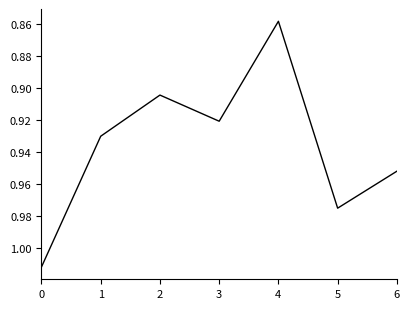

Which label corresponds to the smallest value in the chart?

4